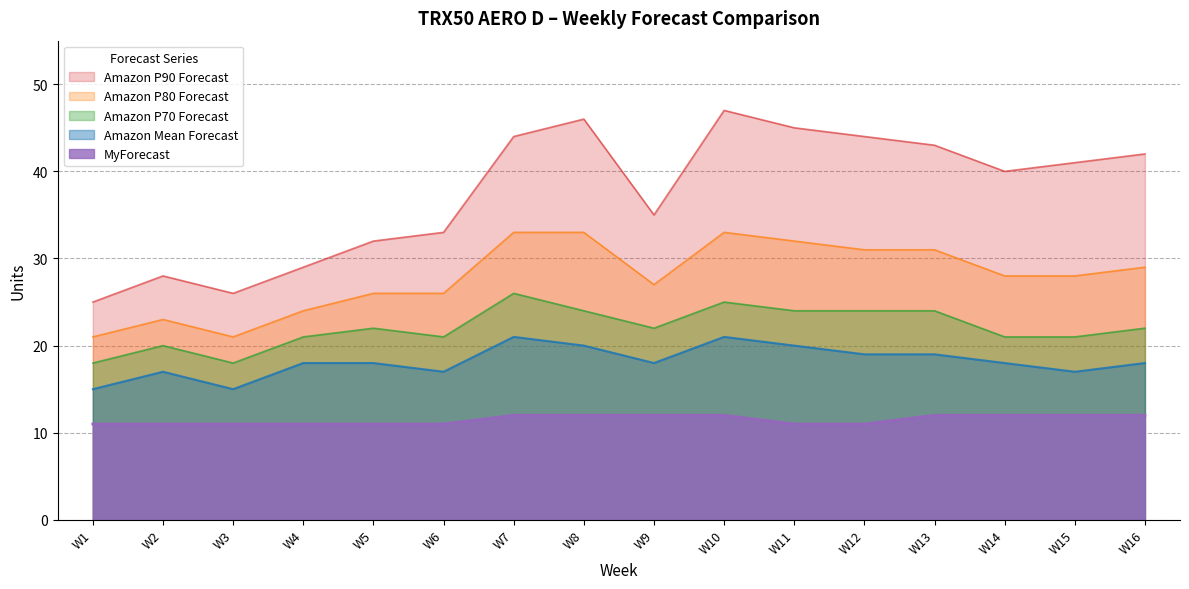

What is the smallest value displayed?

11